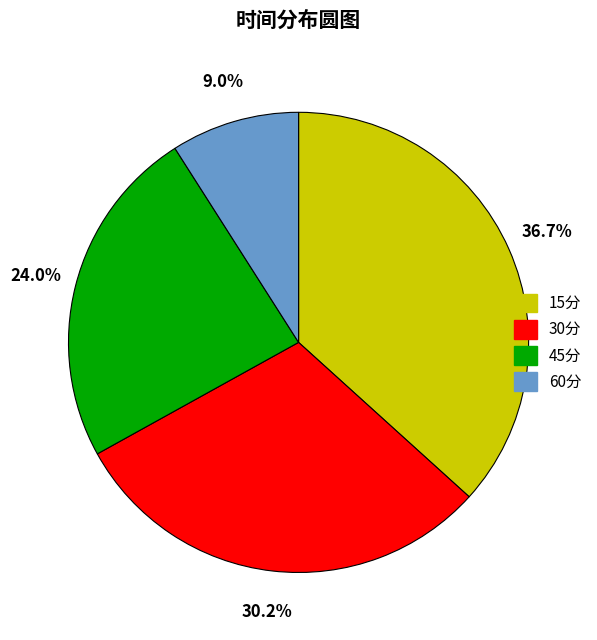

Rank the categories by value from lowest to highest.

60分, 45分, 30分, 15分